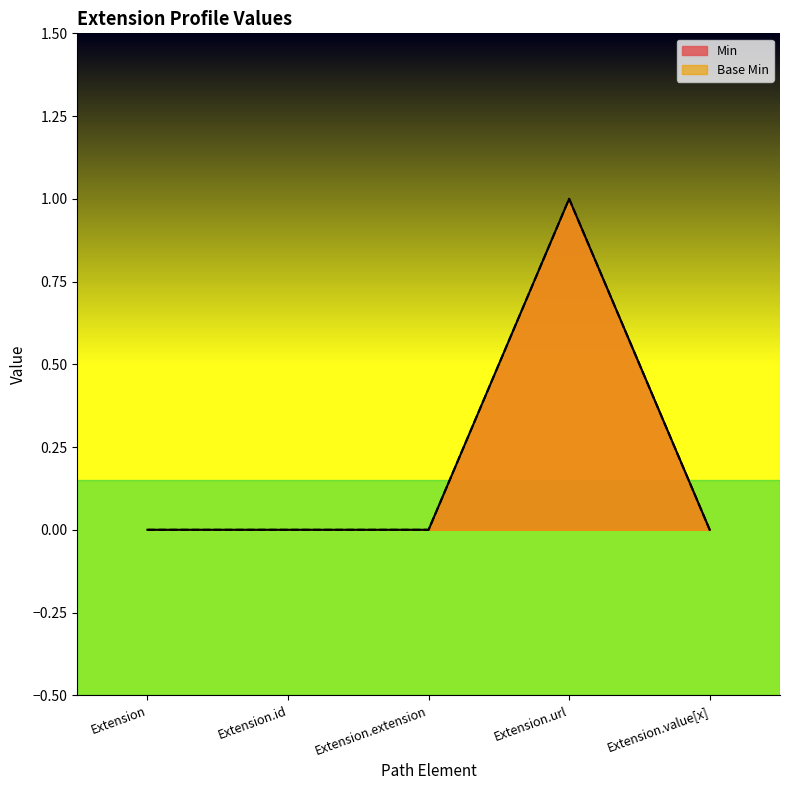

Where is the first local maximum for Min?

Extension.url